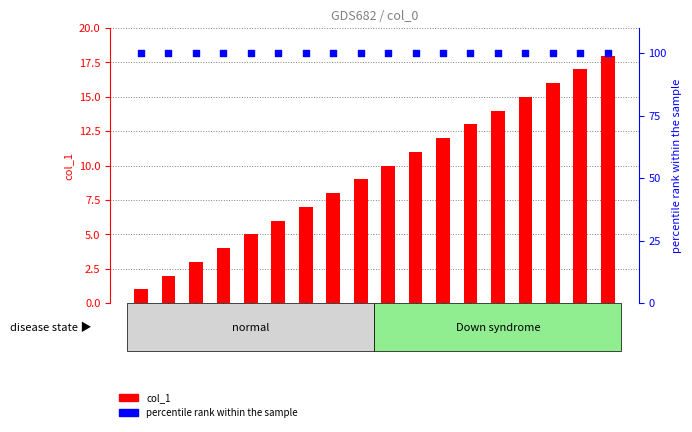

What are all the series names shown in the legend?

col_1, percentile rank within the sample